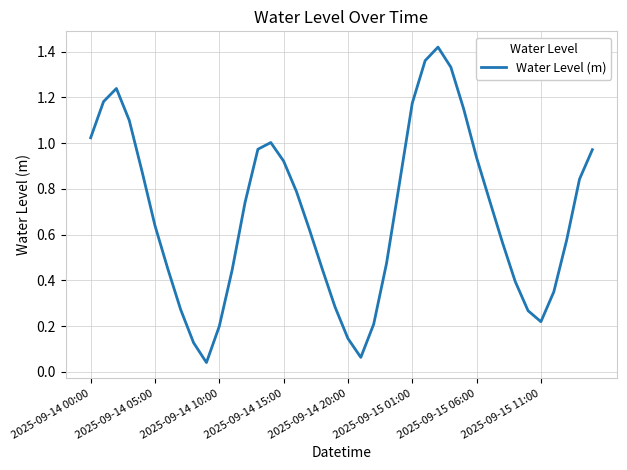

Which category has the lowest value across all series?

9